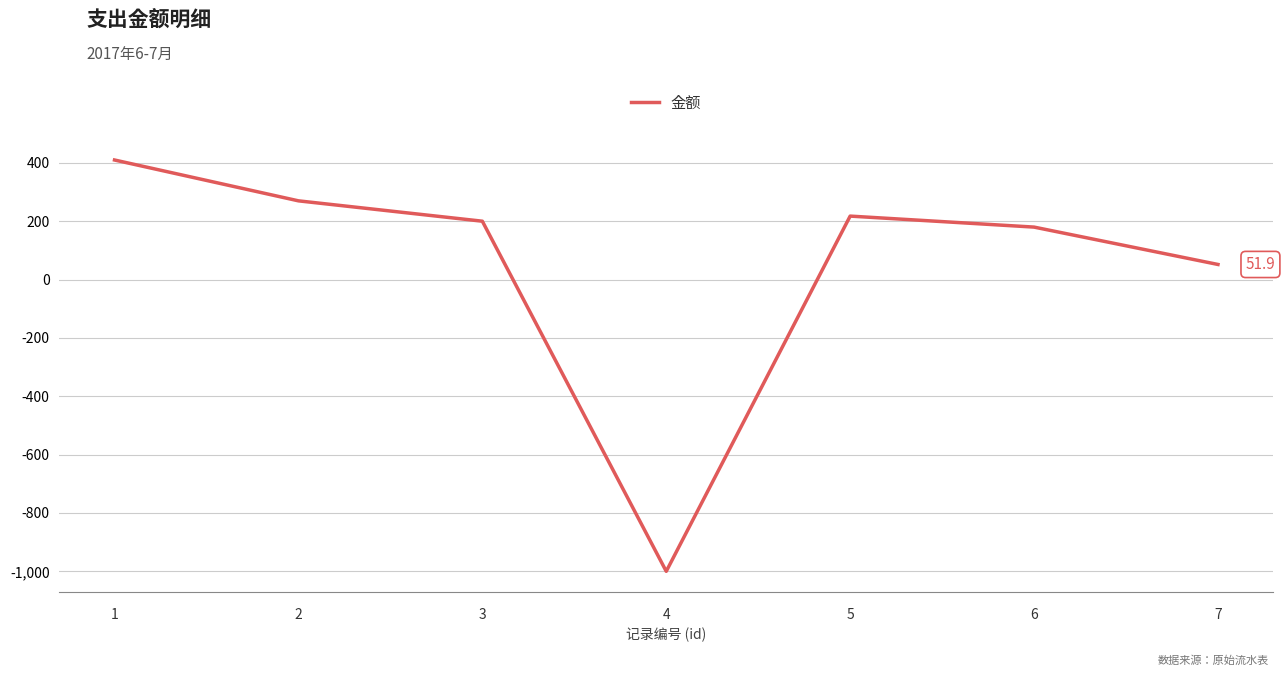

What is the smallest value displayed?

-1000.0